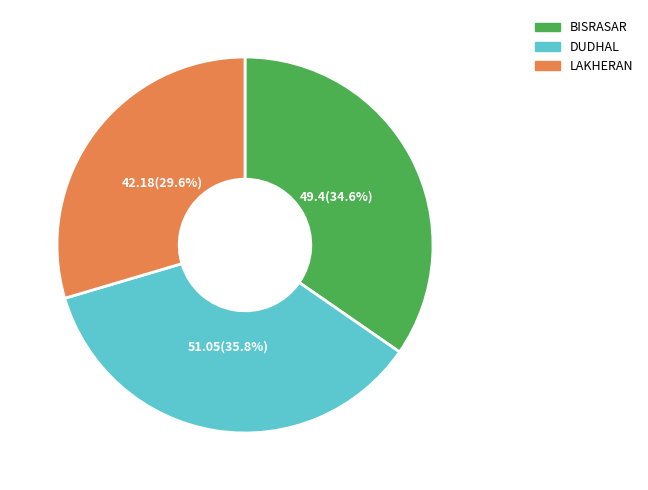

Does LAKHERAN account for over 50% of the chart?

No